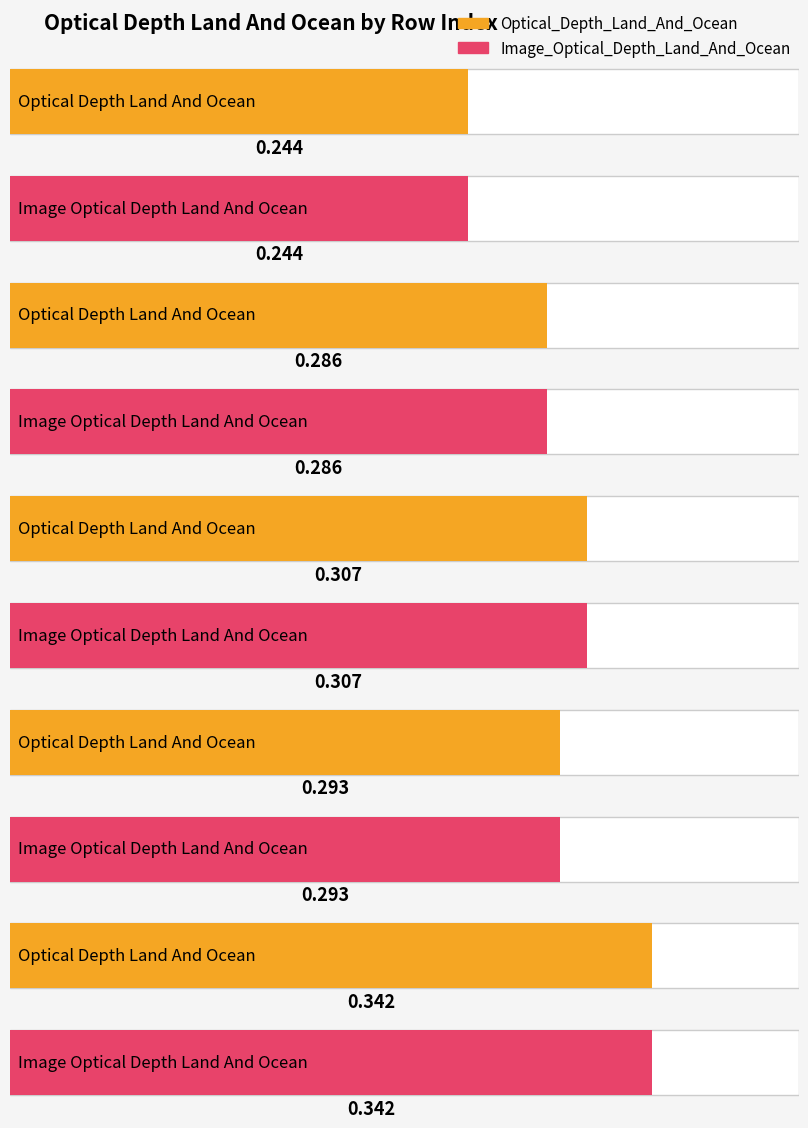

Are the bars grouped side by side (vs. stacked)?

Yes